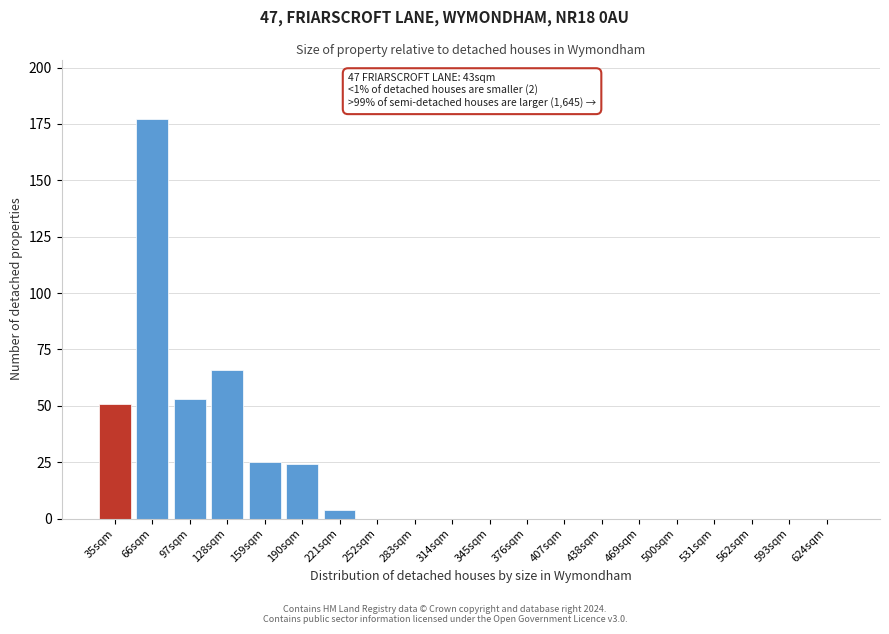

Reading left to right, list all the values displayed in this chart.

35sqm=51	66sqm=177	97sqm=53	128sqm=66	159sqm=25	190sqm=24	221sqm=4	252sqm=0	283sqm=0	314sqm=0	345sqm=0	376sqm=0	407sqm=0	438sqm=0	469sqm=0	500sqm=0	531sqm=0	562sqm=0	593sqm=0	624sqm=0